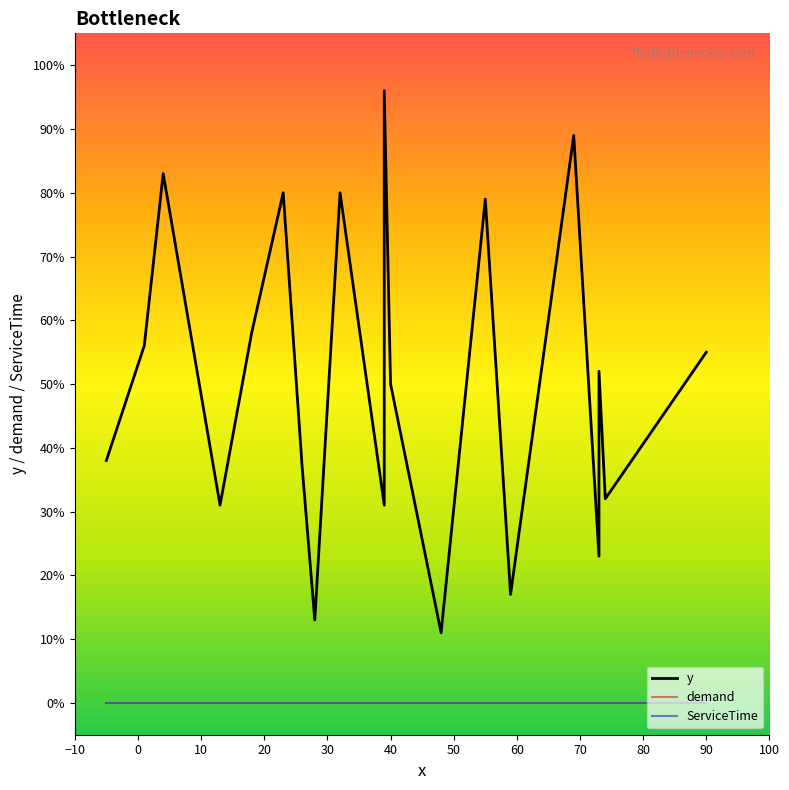

How many lines are shown in the chart?

3